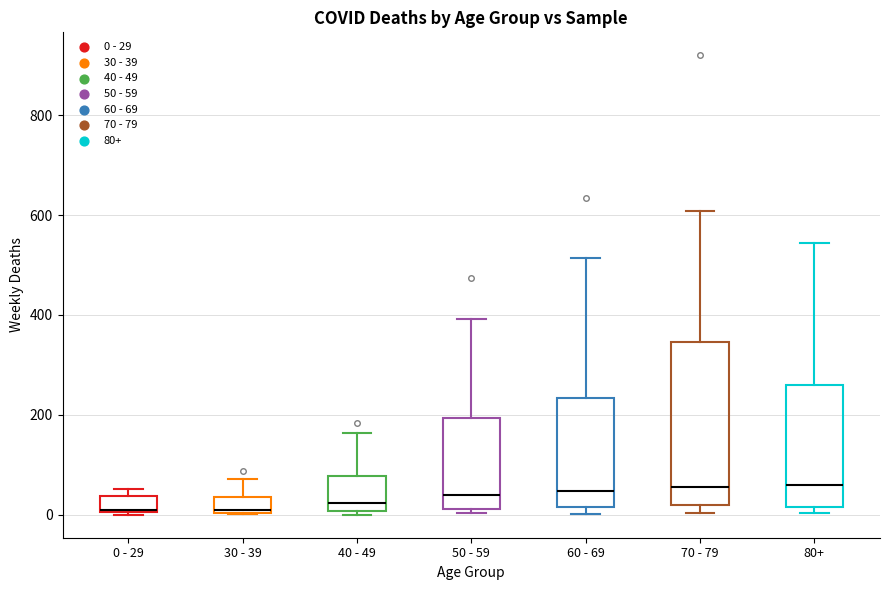

Where is the upper edge of the box for 0 - 29 on the y-axis? The values are not printed on the chart, so give them approximately, as read against the axis.

40